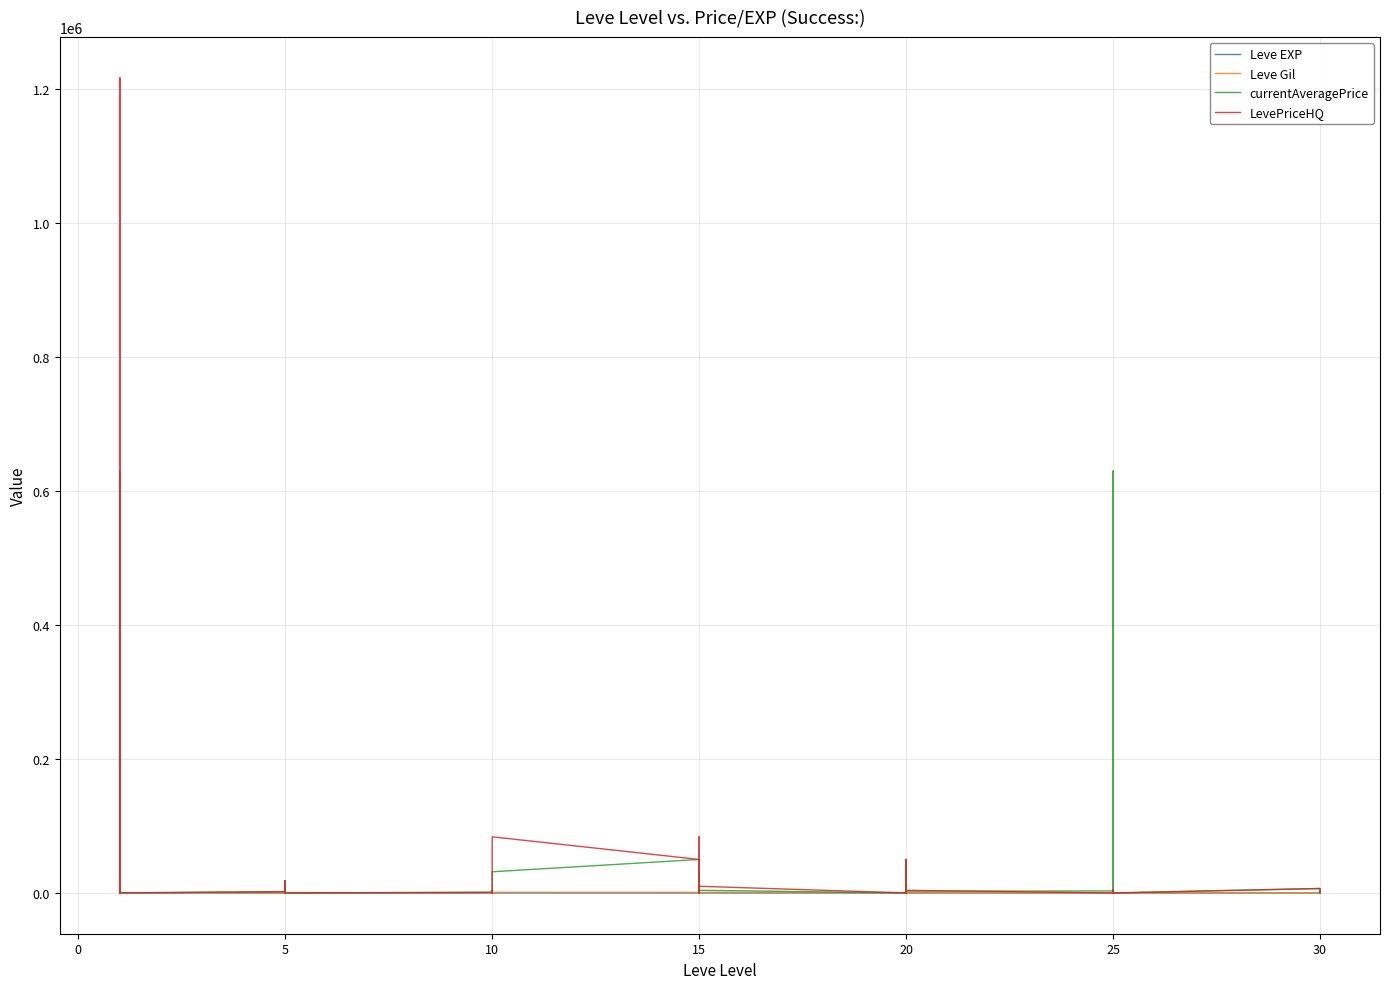

What is the difference between the highest and lowest values at 15?

49981.0